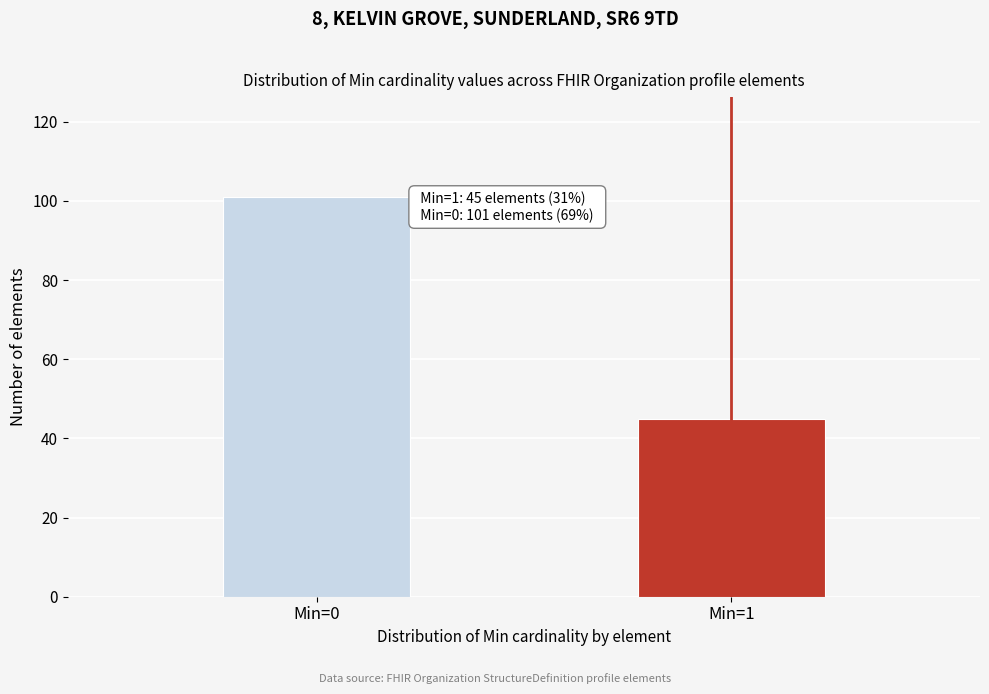

Reading left to right, transcribe all the data shown in this chart.

Min=0=101	Min=1=45